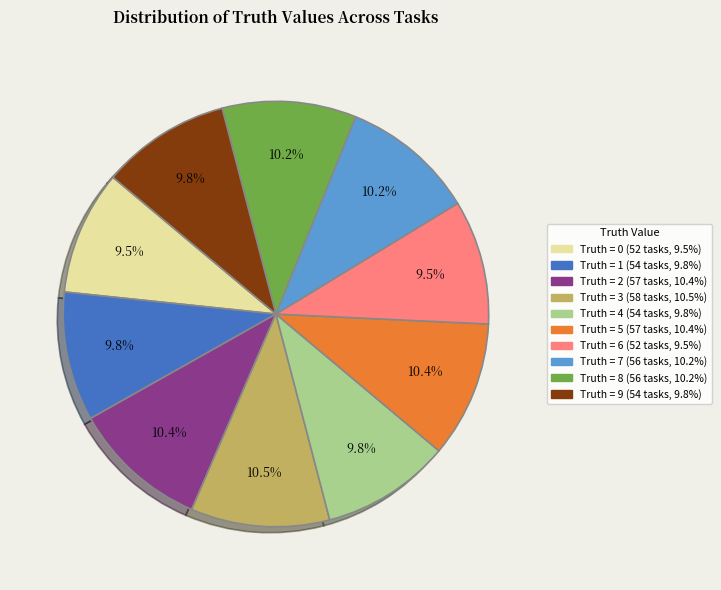

Does any single category account for the majority?

No